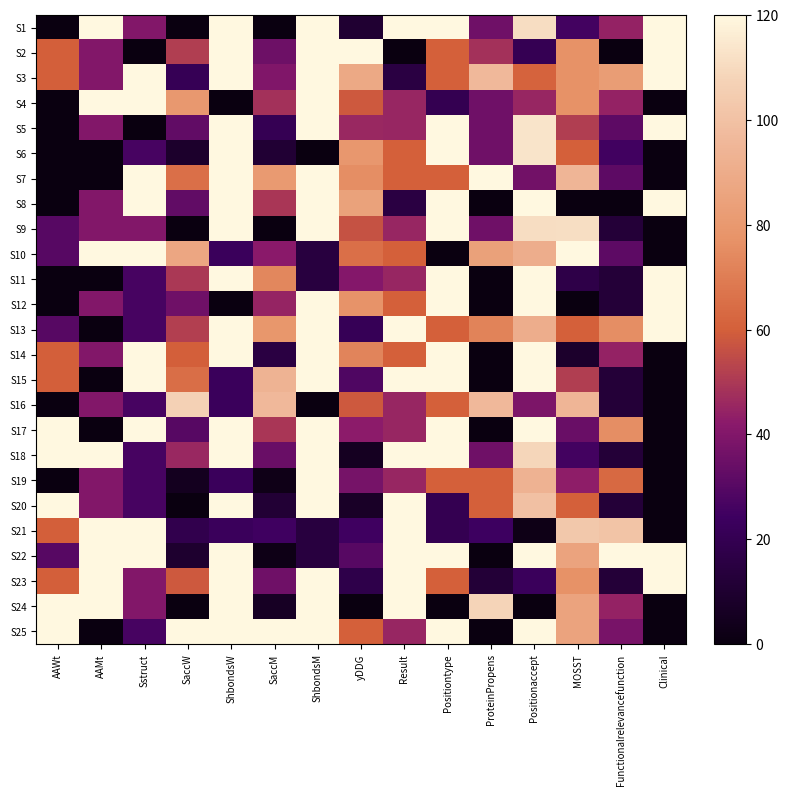

How many series are shown in this chart?

25